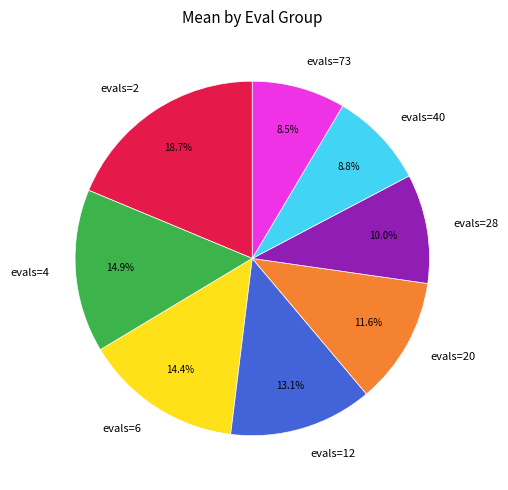

To the nearest percent, what is the difference between the evals=28 and evals=12 slice percentages?

3%